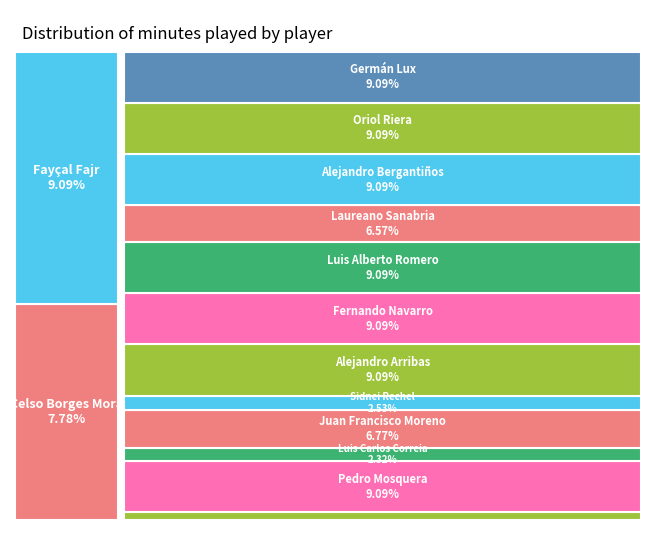

Which has a higher value, Luis Carlos Correia or Alejandro Arribas?

Alejandro Arribas